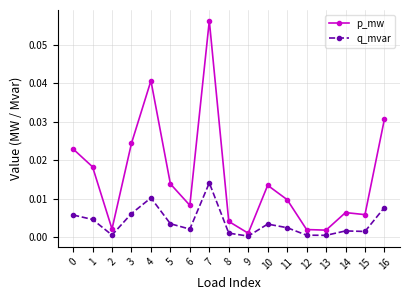

At 14, list the series in order from smallest to largest.

q_mvar, p_mw